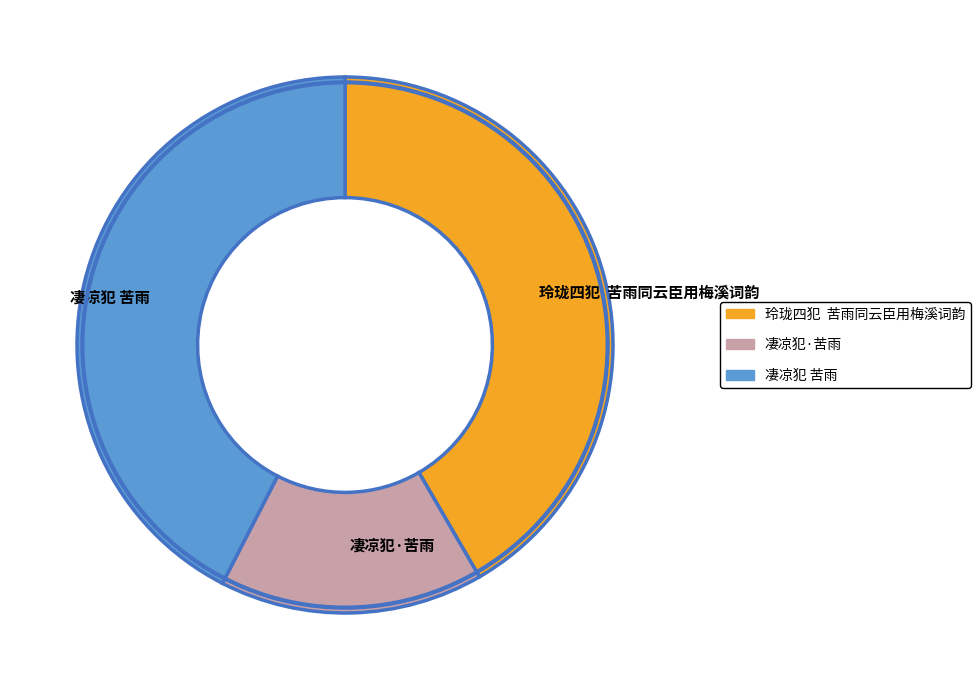

The 玲珑四犯 苦雨同云臣用梅溪词韵 slice represents 42% of the pie. True or false?

True